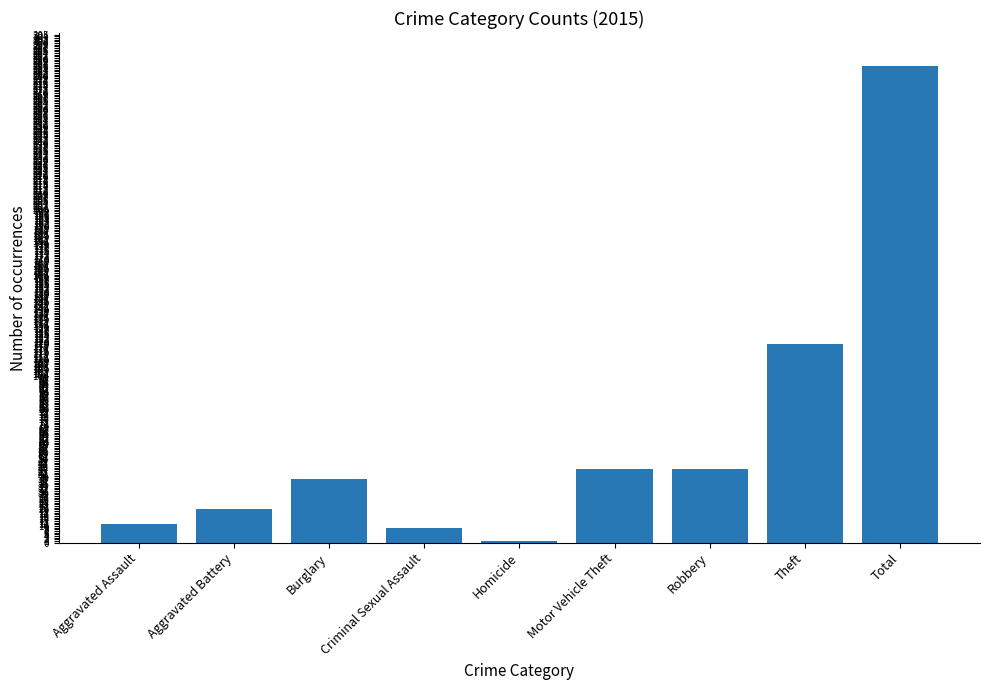

Reading left to right, transcribe all the data shown in this chart.

Aggravated Assault=11	Aggravated Battery=20	Burglary=38	Criminal Sexual Assault=9	Homicide=1	Motor Vehicle Theft=44	Robbery=44	Theft=119	Total=286